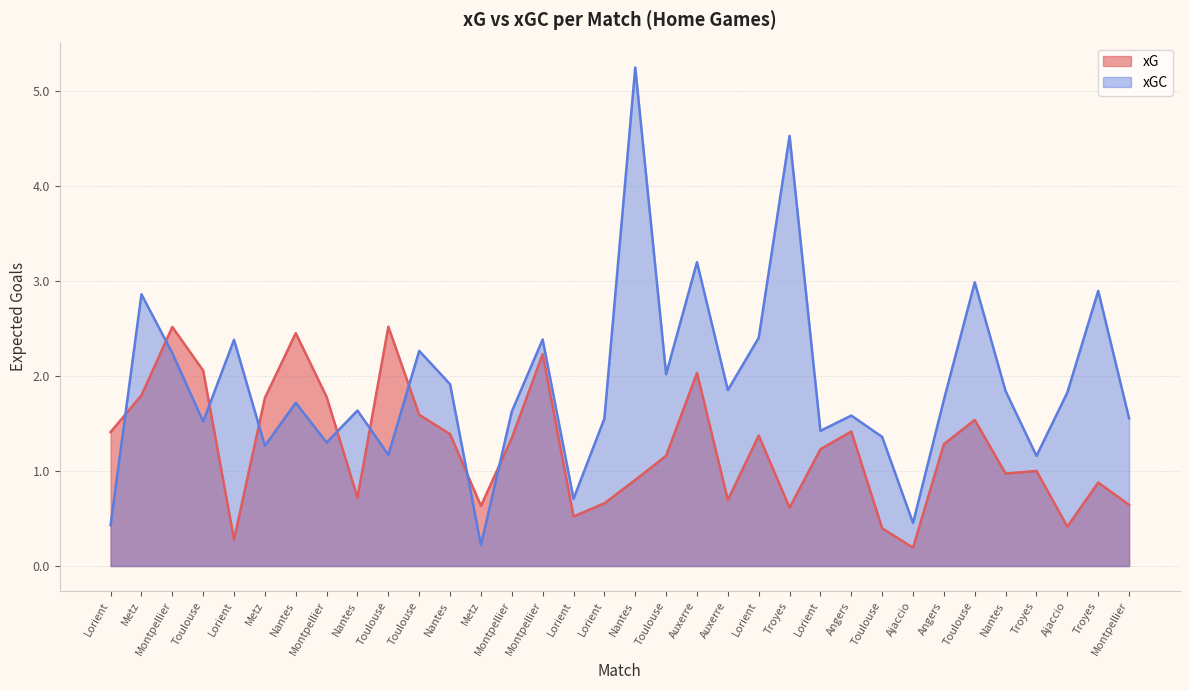

How many lines are shown in the chart?

2